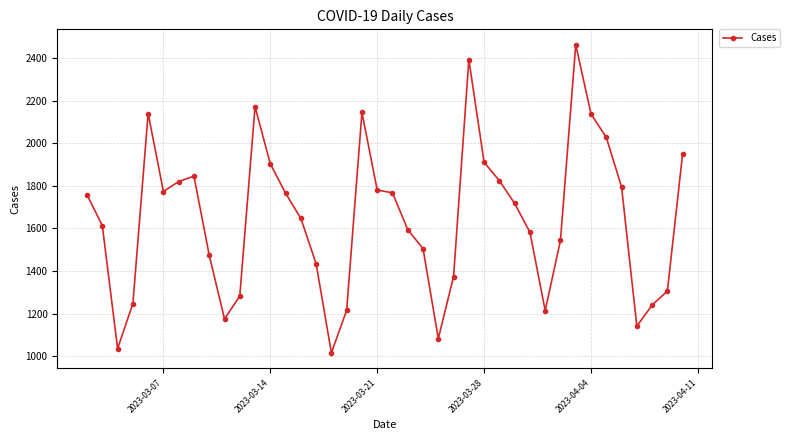

What is the difference between the maximum and second lowest values?

1426